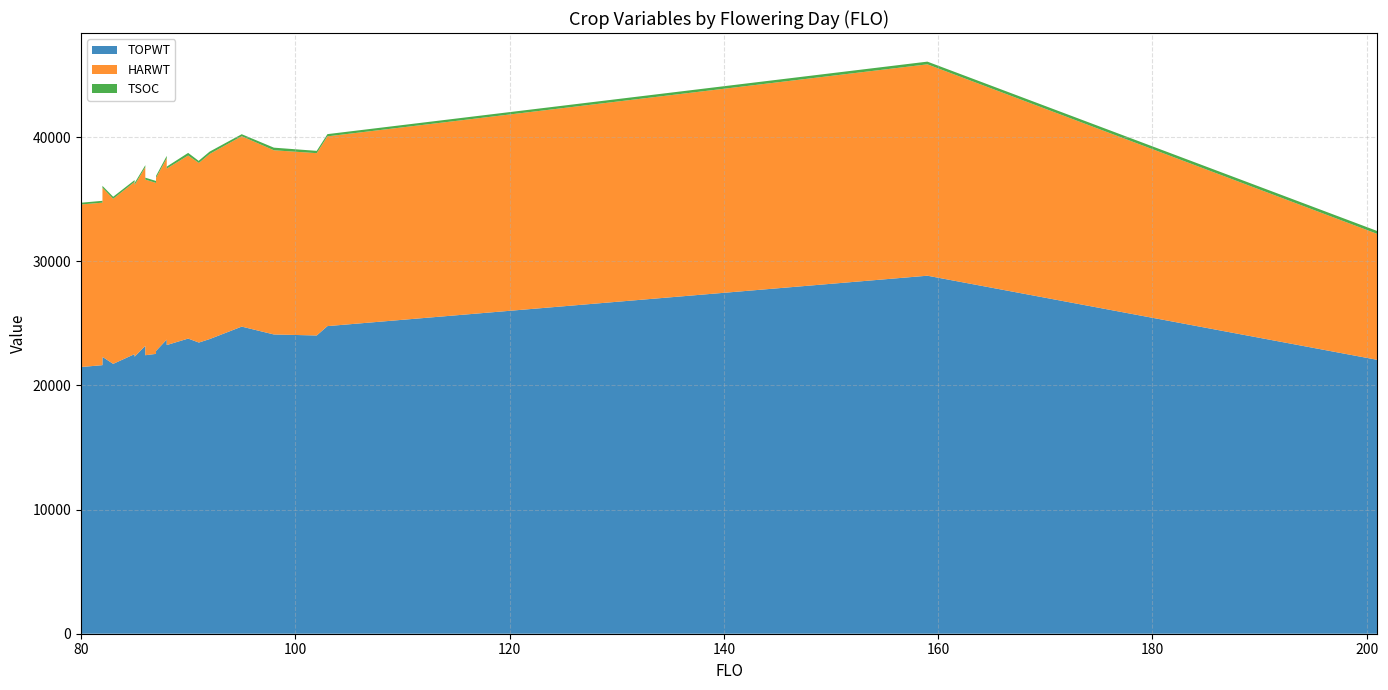

Reading left to right, transcribe all the data shown in this chart.

TOPWT: 159=28839	83=21737	102=24024	88=23253	85=22315	103=24779	91=23728	91=23455	86=23189	87=22543	87=22779	82=21634	85=22524	92=23733	91=23455	90=23775	86=23189	86=22434	201=22062	82=21761	80=21482	86=22434	82=22304	95=24739	88=23307	98=24107	88=23694
HARWT: 159=17027	83=13298	102=14686	88=14216	85=13829	103=15285	91=14615	91=14466	86=14400	87=13771	87=13941	82=13089	85=13872	92=14910	91=14466	90=14746	86=14400	86=14151	201=10142	82=13215	80=13096	86=14151	82=13623	95=15337	88=14456	98=14837	88=14608
TSOC: 159=218	83=164	102=186	88=157	85=159	103=180	91=186	91=157	86=152	87=158	87=157	82=149	85=145	92=189	91=188	90=212	86=170	86=151	201=233	82=149	80=141	86=169	82=151	95=162	88=155	98=210	88=190